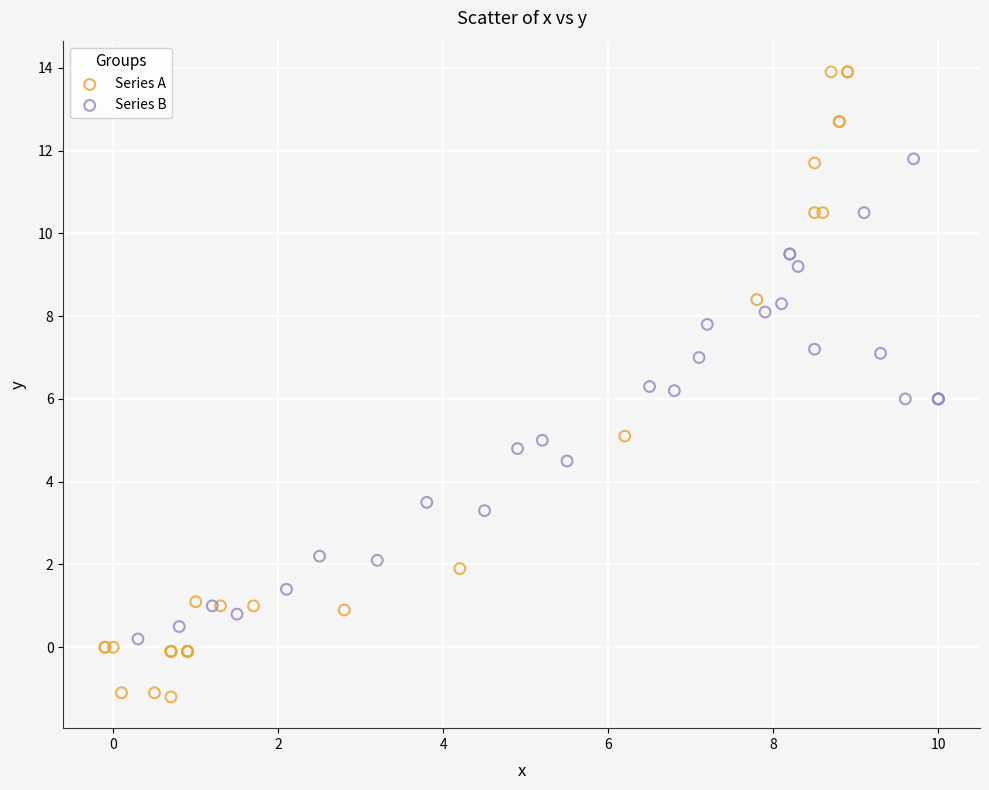

Which series reaches the maximum Y coordinate?

Series A